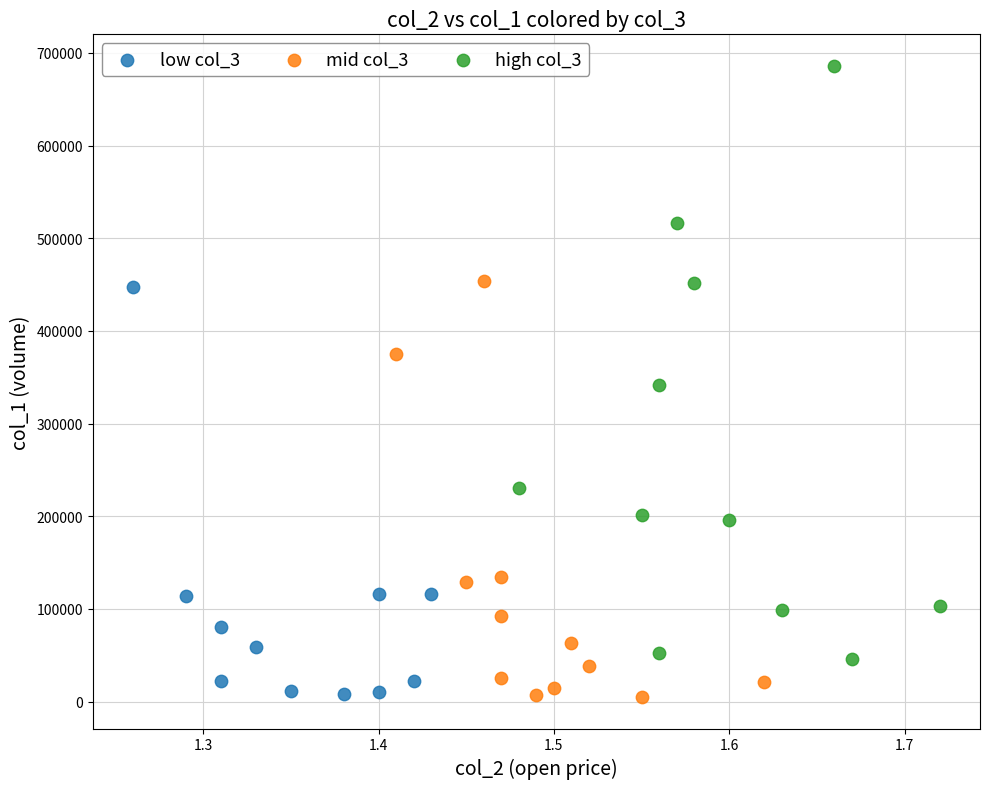

Which series has the widest spread of Y values?

high col_3